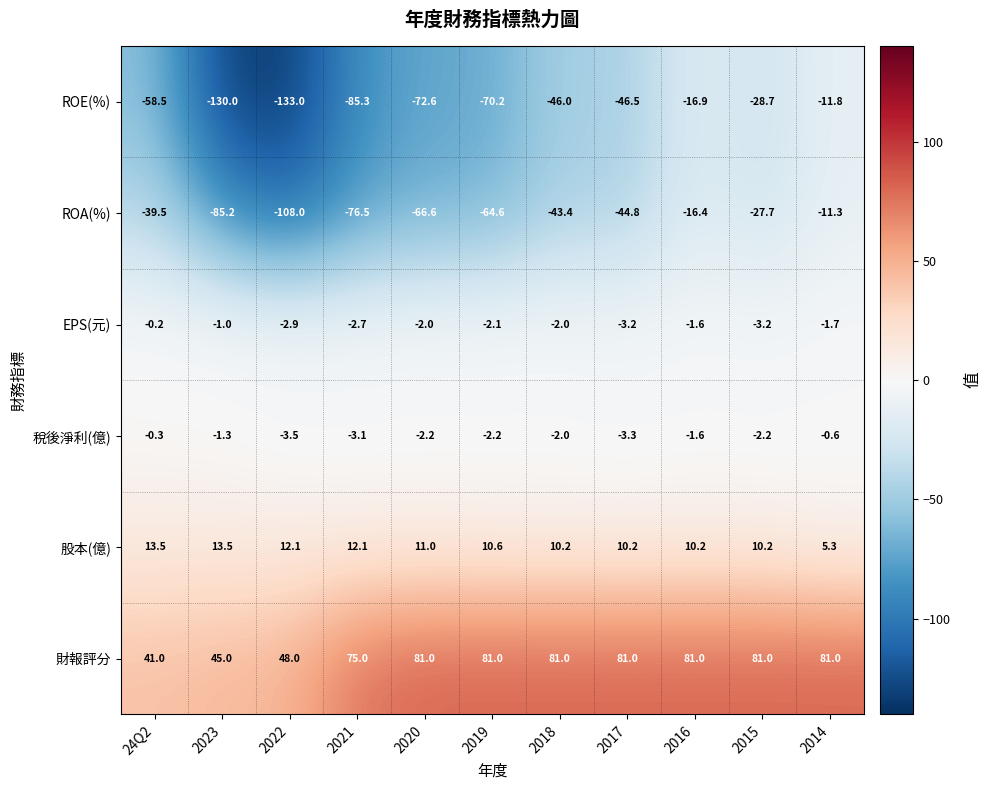

Count the number of data series in this chart.

6